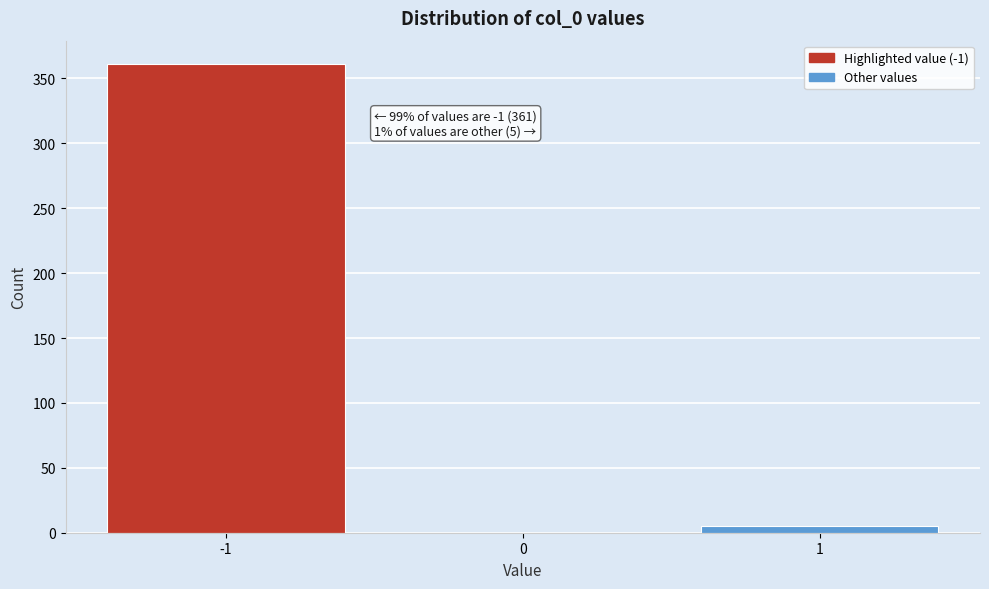

Over which range of the x-axis is the bar tallest?

-1.5 to -0.5